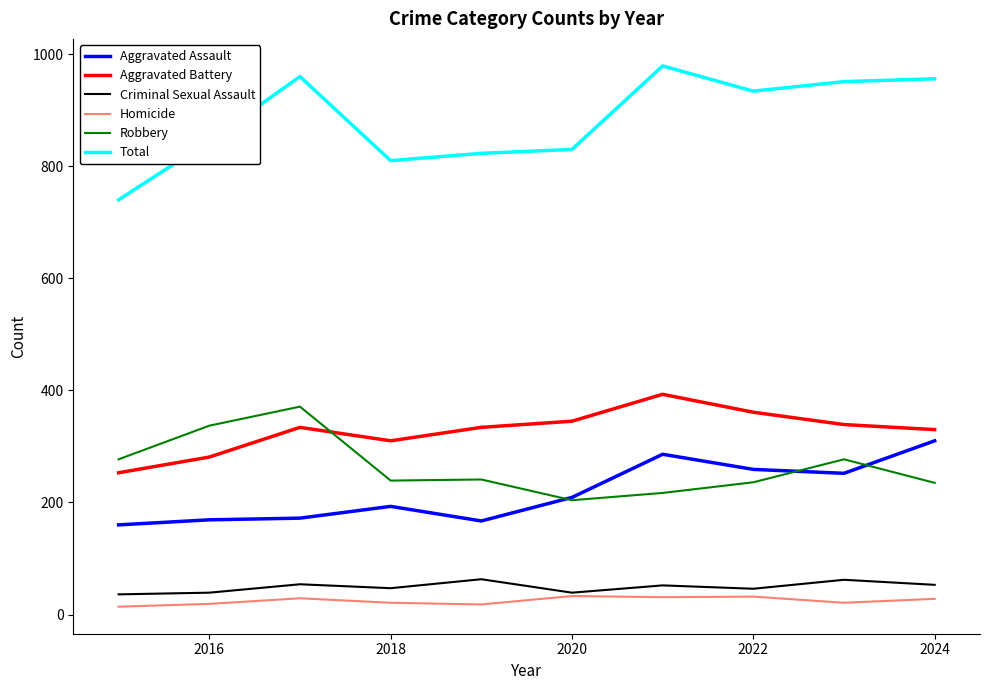

What is the highest value of the Total series?

979